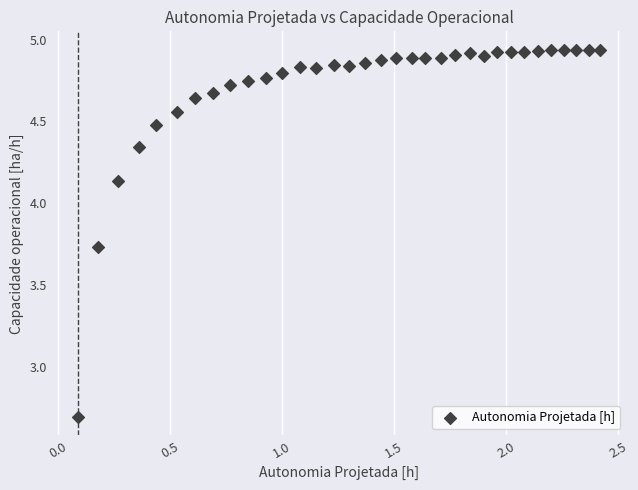

What Y value in the scatter plot is closest to 3?

2.7